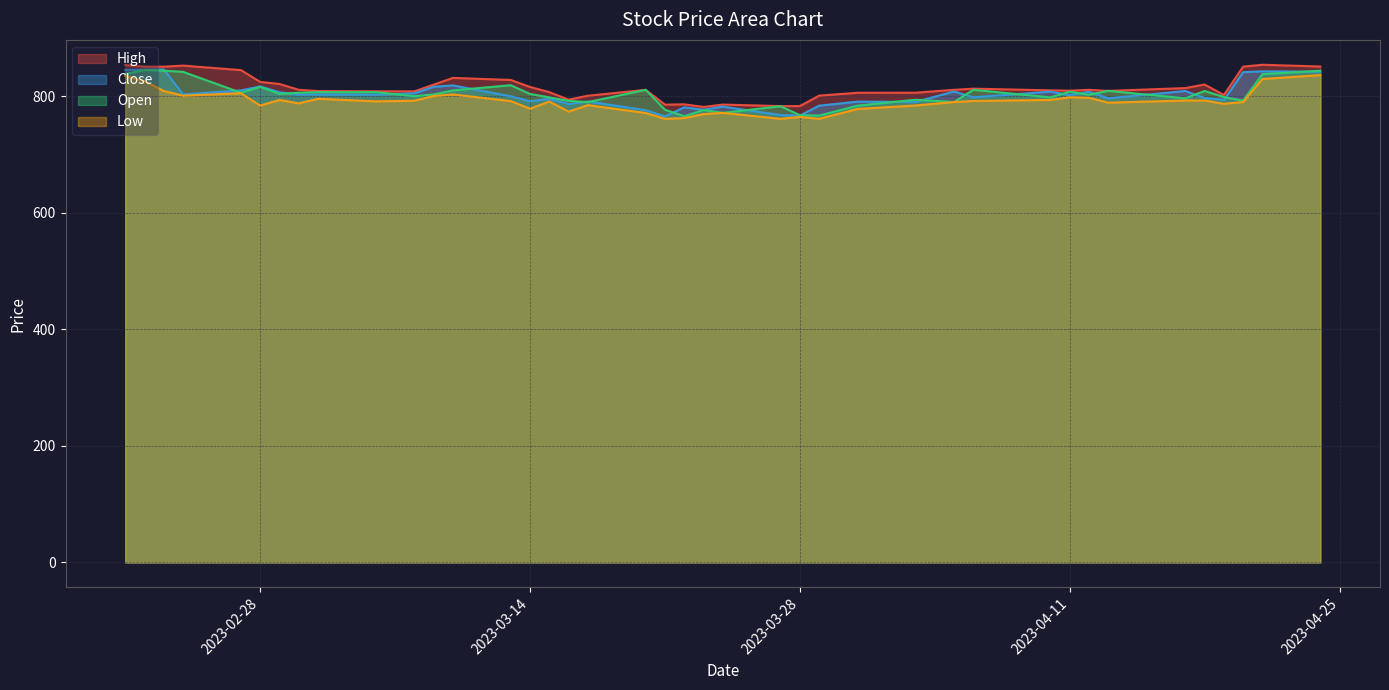

Rank the series at 2023-04-03 from highest to lowest value.

High, Open, Close, Low